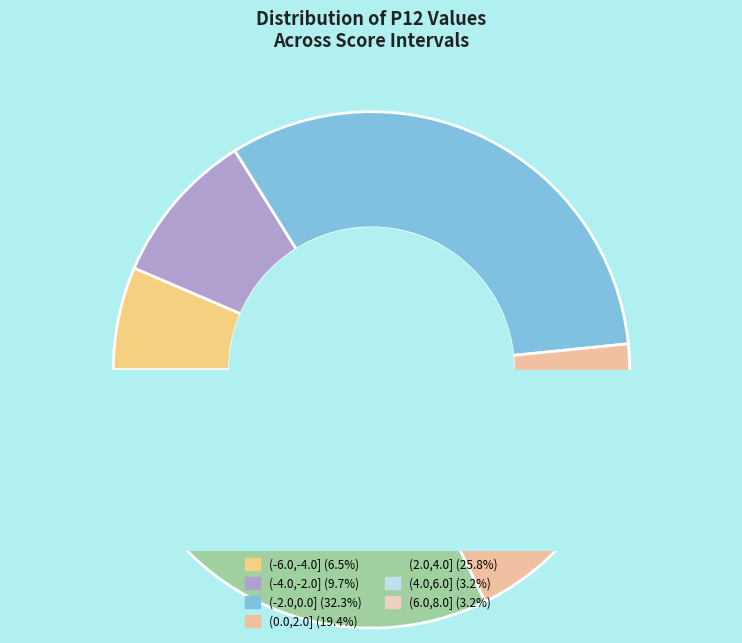

Which category has the biggest portion of the pie?

(-2.0, 0.0]